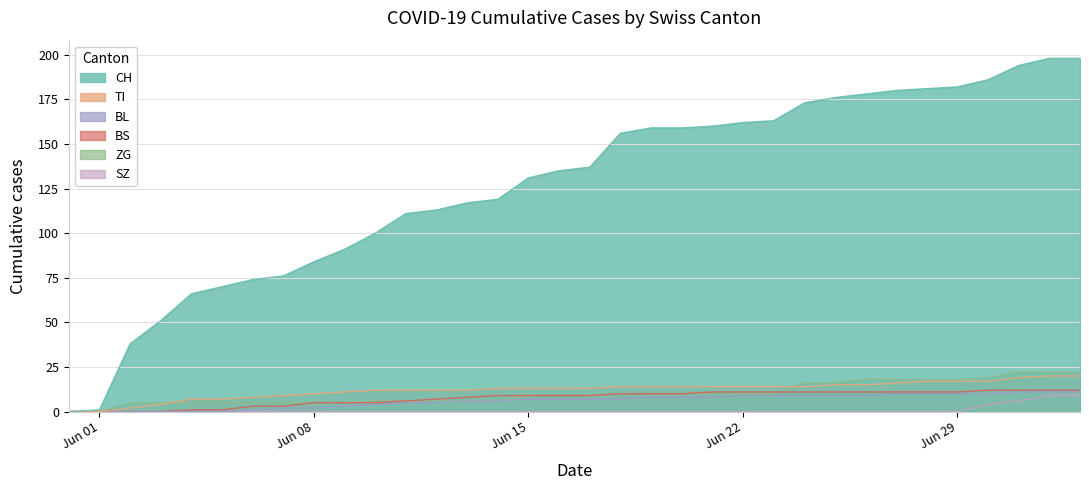

True or false: BL and BS intersect in this chart.

False